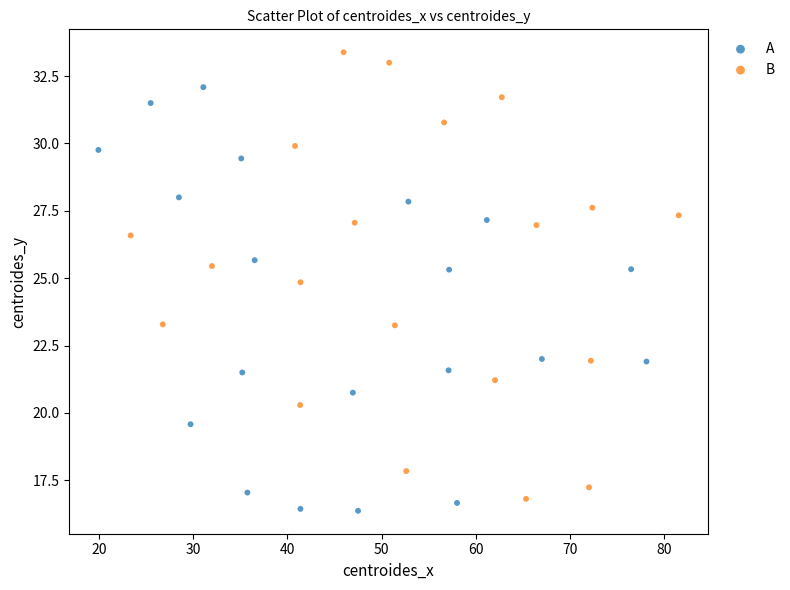

Which series has the largest Y range (max minus min)?

B